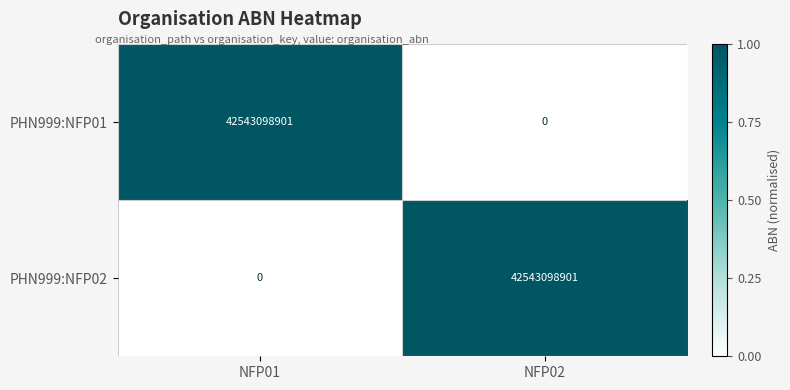

Reading right to left, list all the values displayed in this chart.

PHN999:NFP01: NFP02=0	NFP01=42543098901
PHN999:NFP02: NFP02=42543098901	NFP01=0